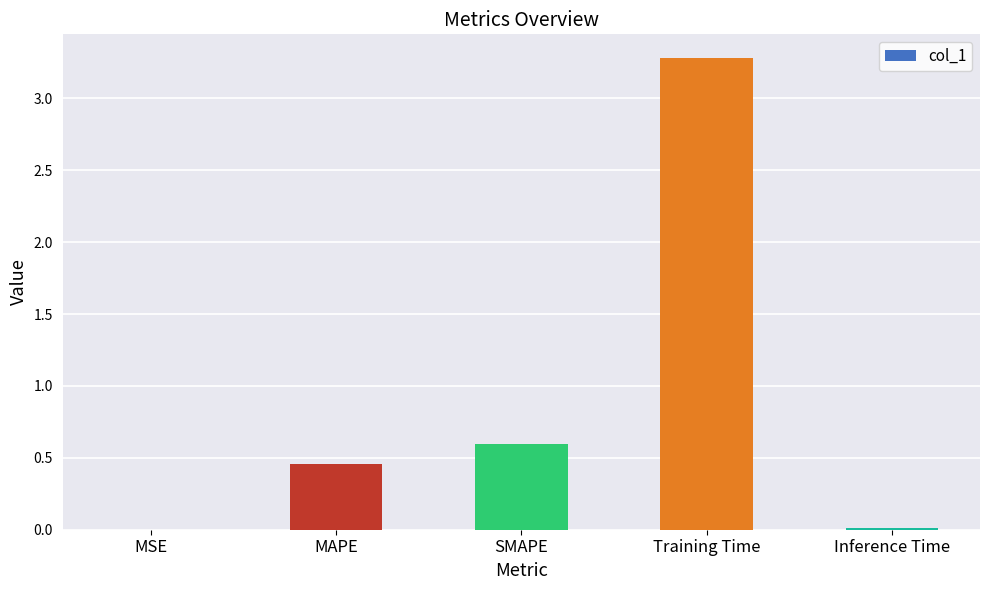

What is the maximum value shown in the chart?

3.3